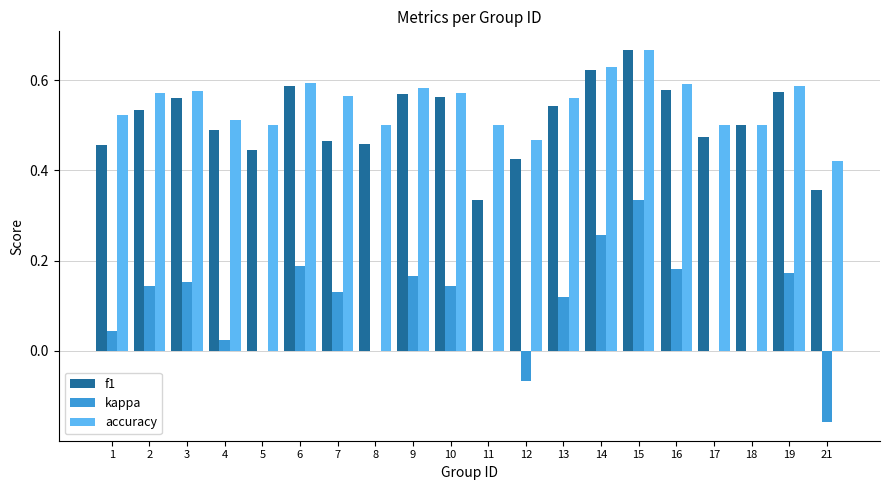

True or false: f1 has a value of 0.3 at 17.

False